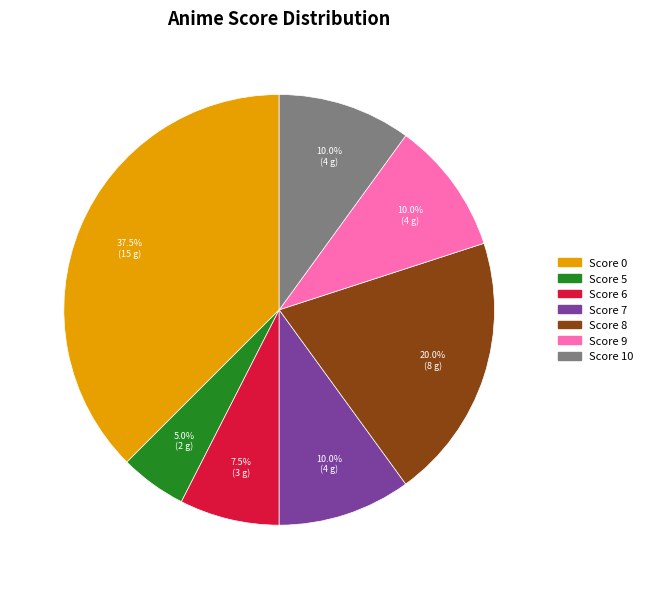

Do Score 7 and Score 10 together represent more than half of the pie?

No